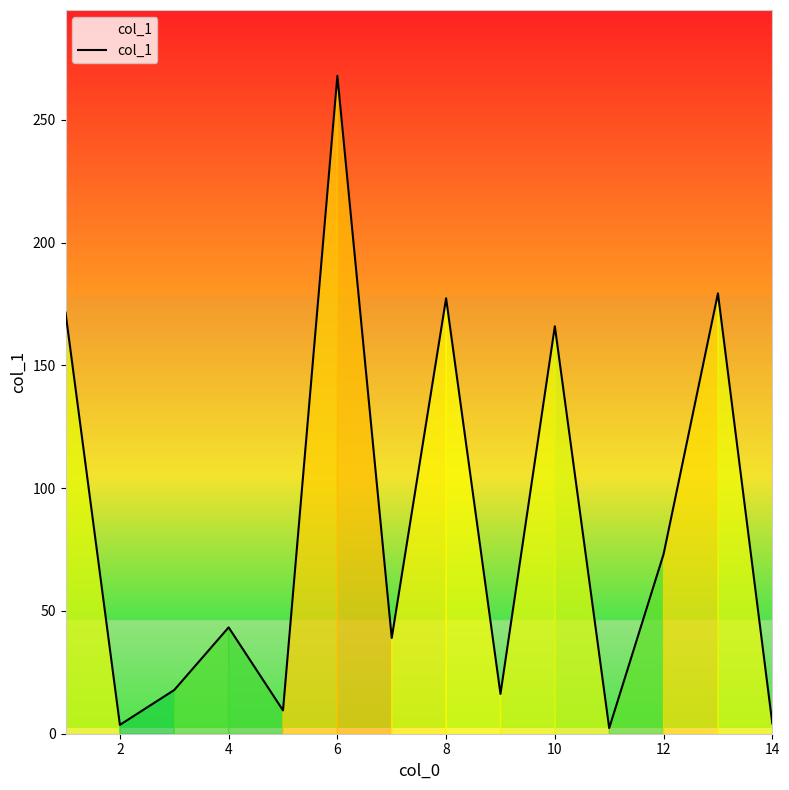

How many lines are shown in the chart?

1